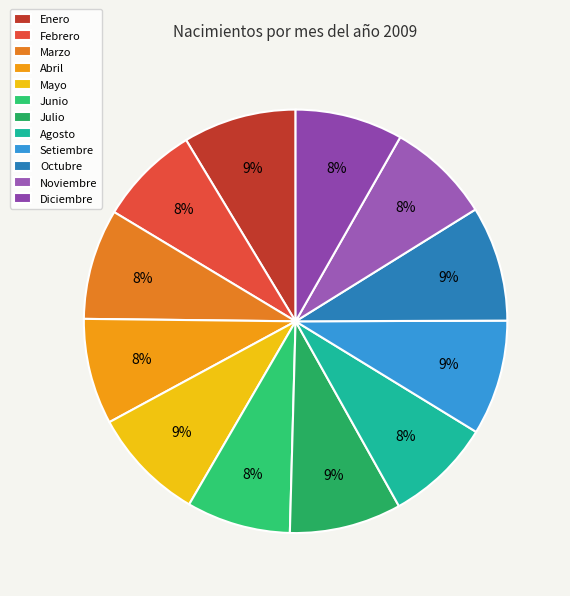

Is there a majority slice in this chart?

No